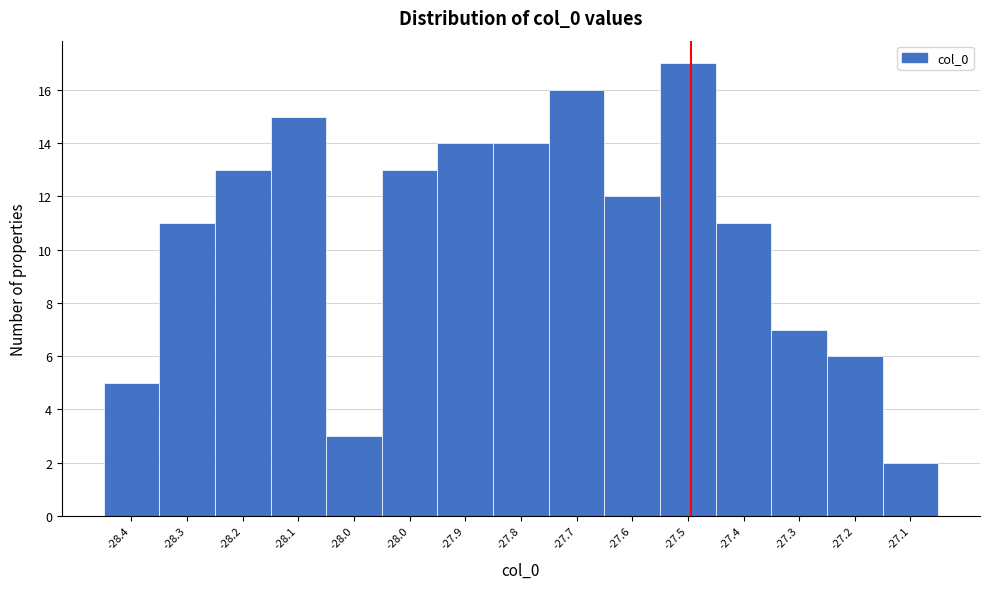

How many data points are less than 12?

7